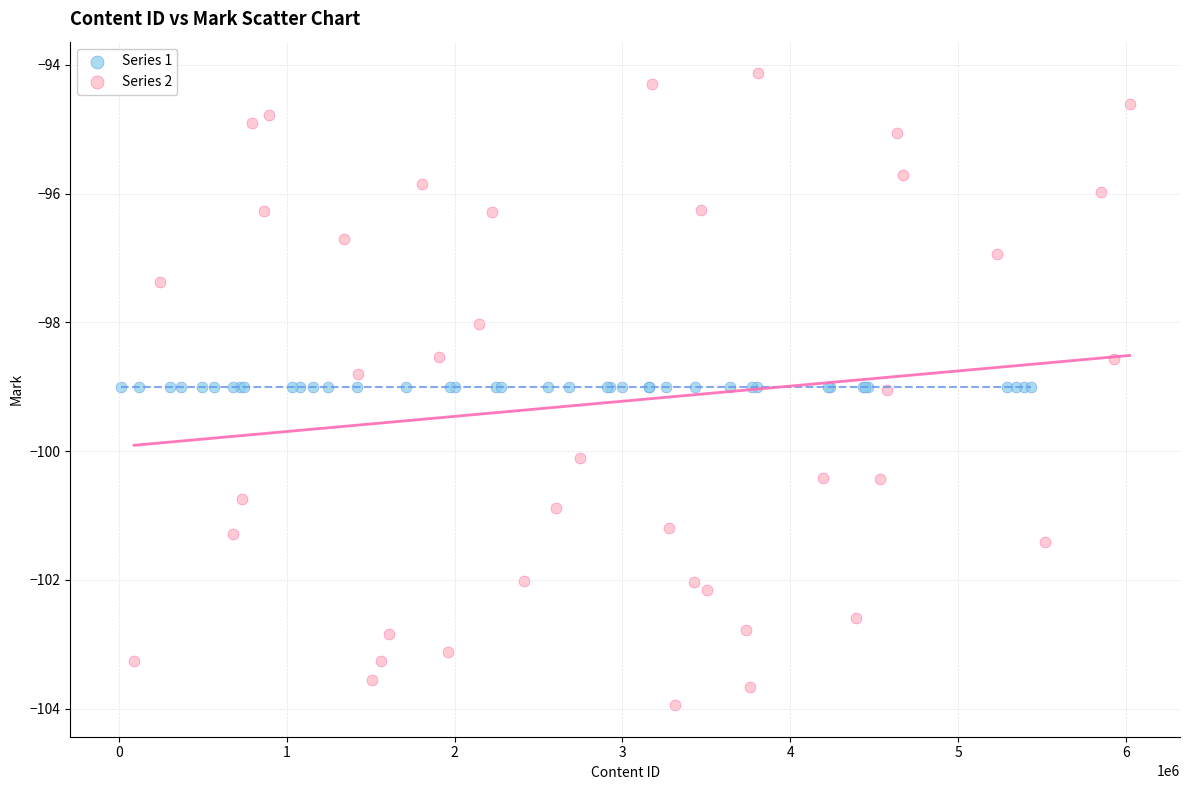

Which series reaches the maximum Y coordinate?

Series 2